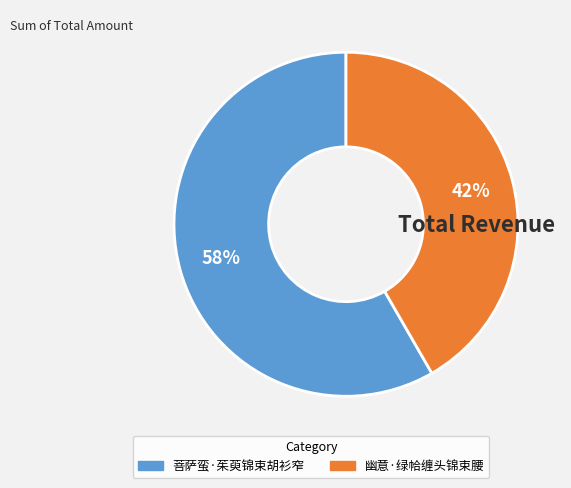

To the nearest percent, what is the combined percentage of 菩萨蛮·茱萸锦束胡衫窄 and 幽意·绿帢缠头锦束腰?

100%